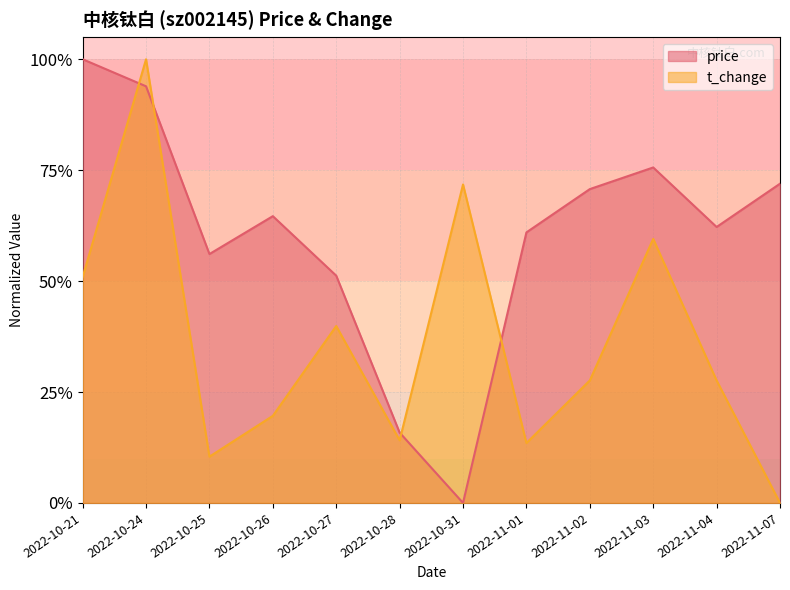

Between which two adjacent categories do t_change and price first intersect?

2022-10-21 and 2022-10-24